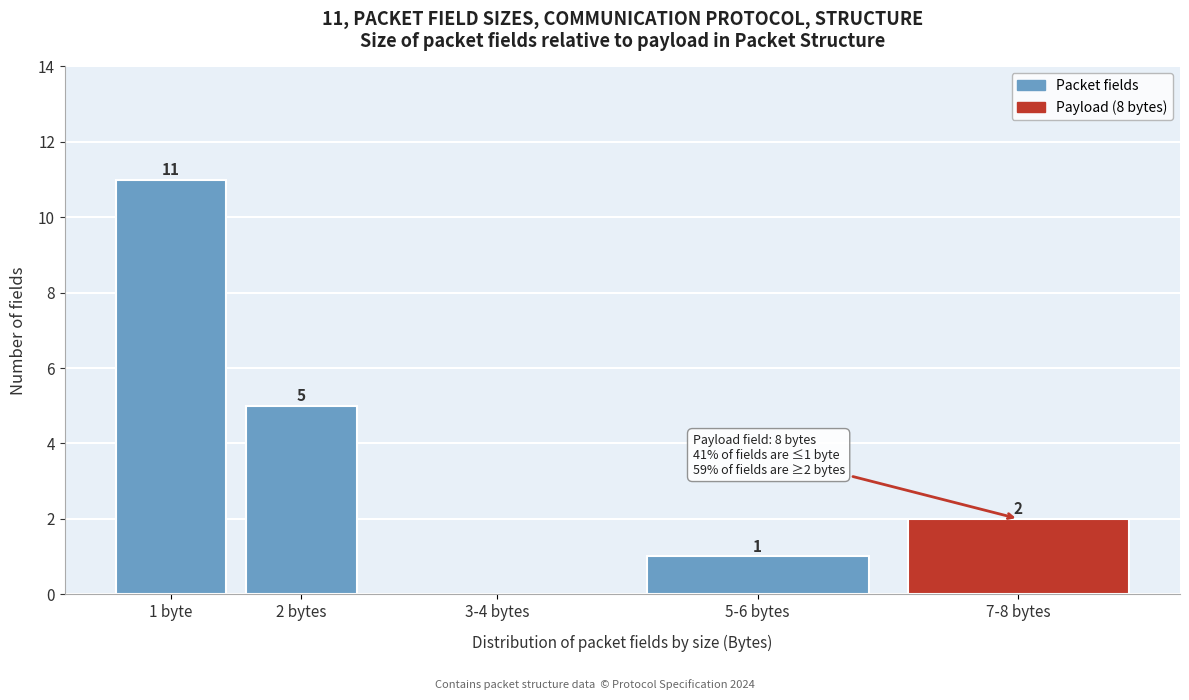

Reading right to left, transcribe all the data shown in this chart.

7-8 bytes=2	5-6 bytes=1	3-4 bytes=0	2 bytes=5	1 byte=11